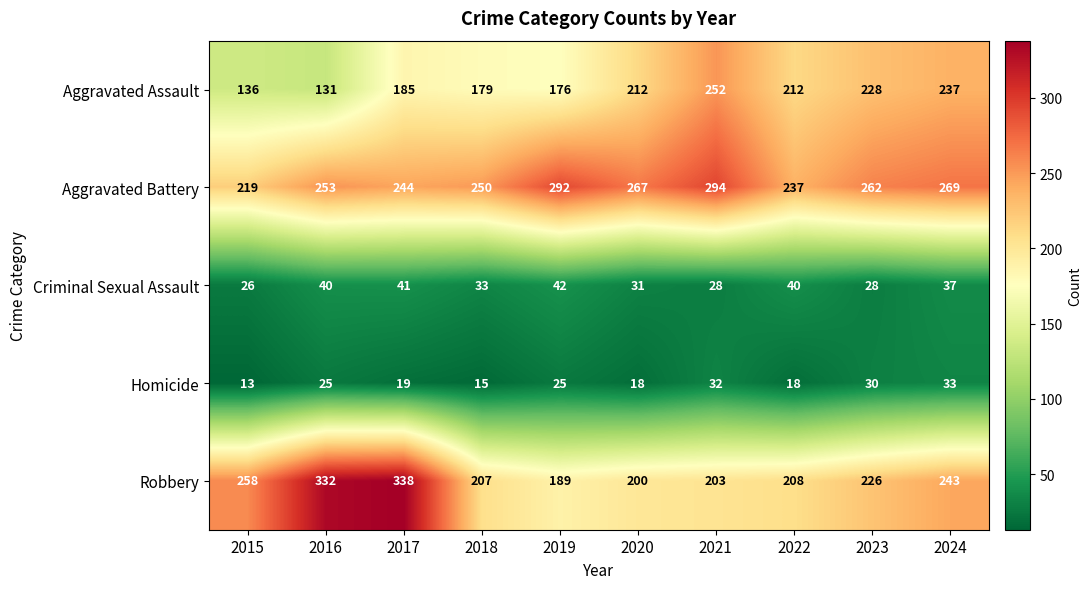

Count the number of data series in this chart.

5